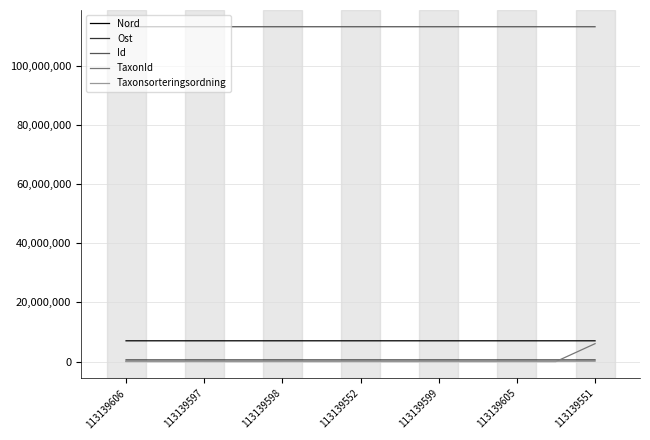

What is the maximum value for Nord?

7014131